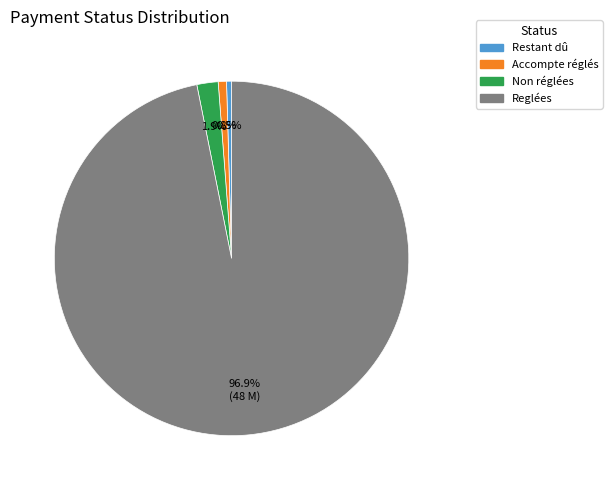

Do Non réglées and Accompte réglés together represent more than half of the pie?

No